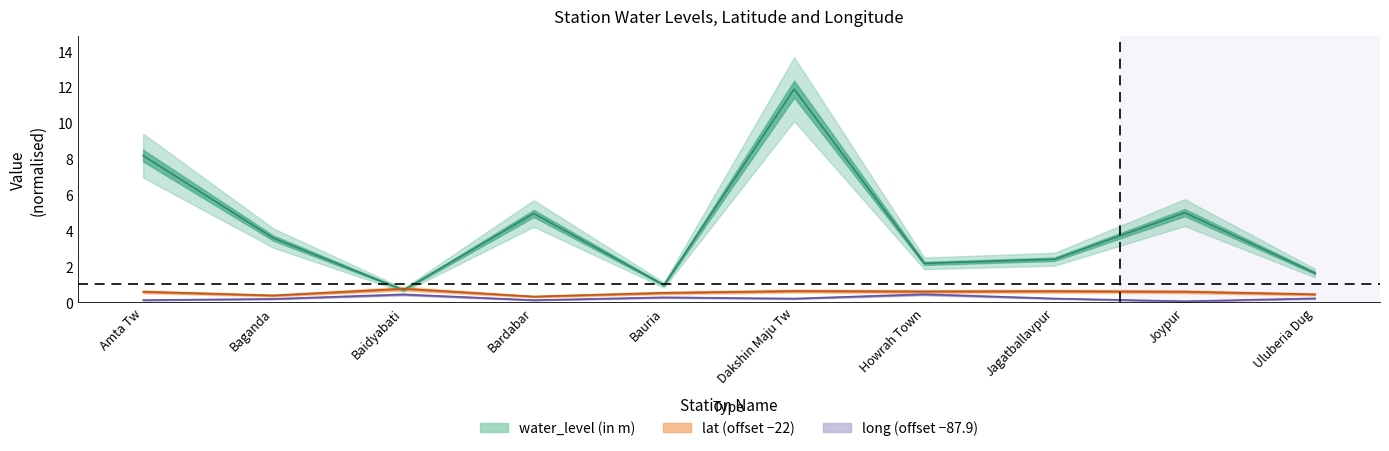

Which label corresponds to the smallest value in the chart?

Joypur